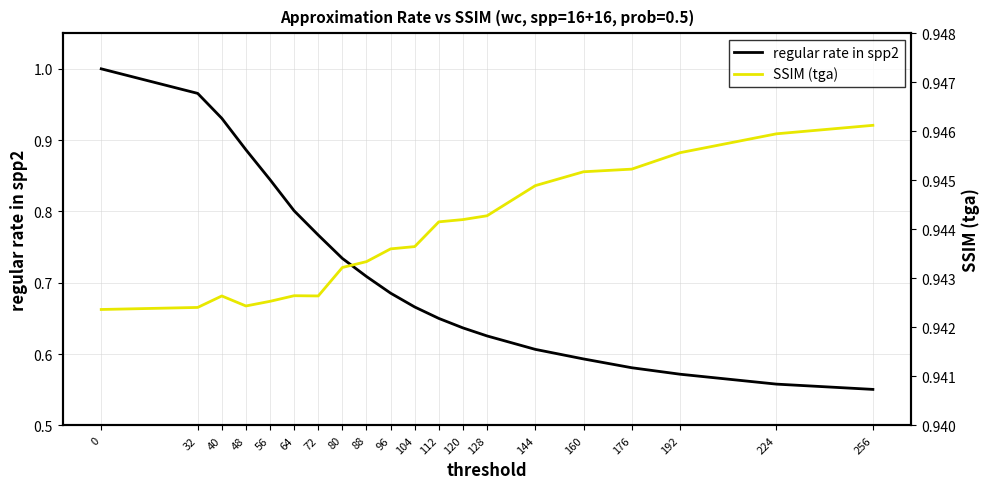

What is the average value of the SSIM (tga) series?

0.9